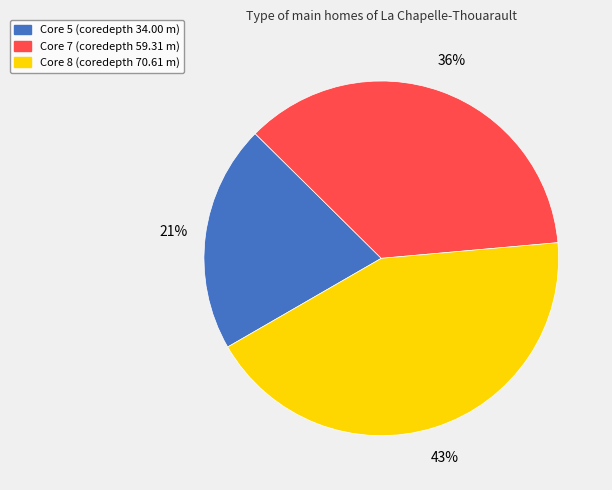

Which has a higher value, Core 5 or Core 7?

Core 7